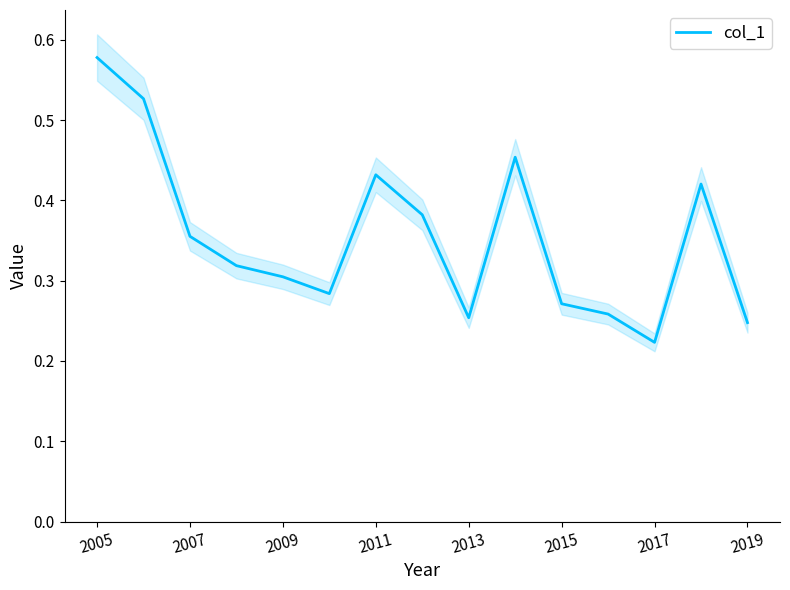

Is it true that col_1 equals 0.1 at 2017?

False